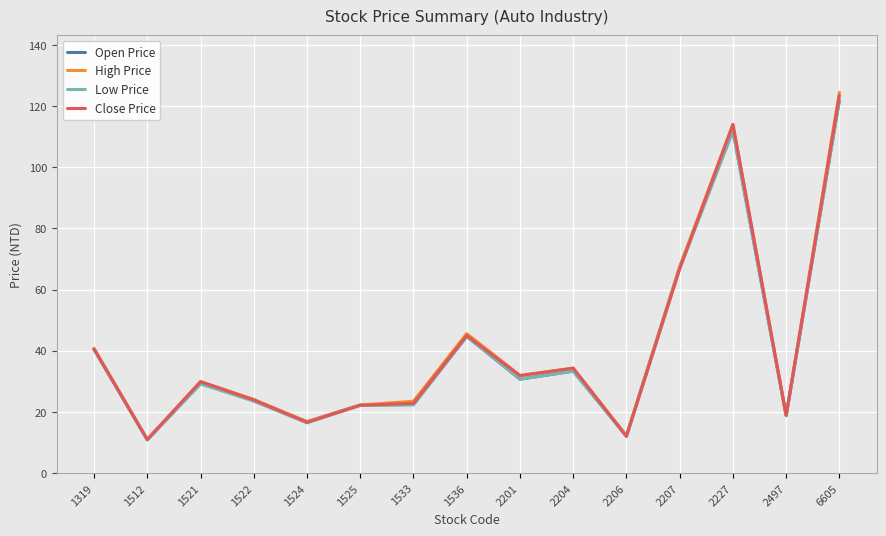

Which series has the widest spread of values?

High Price